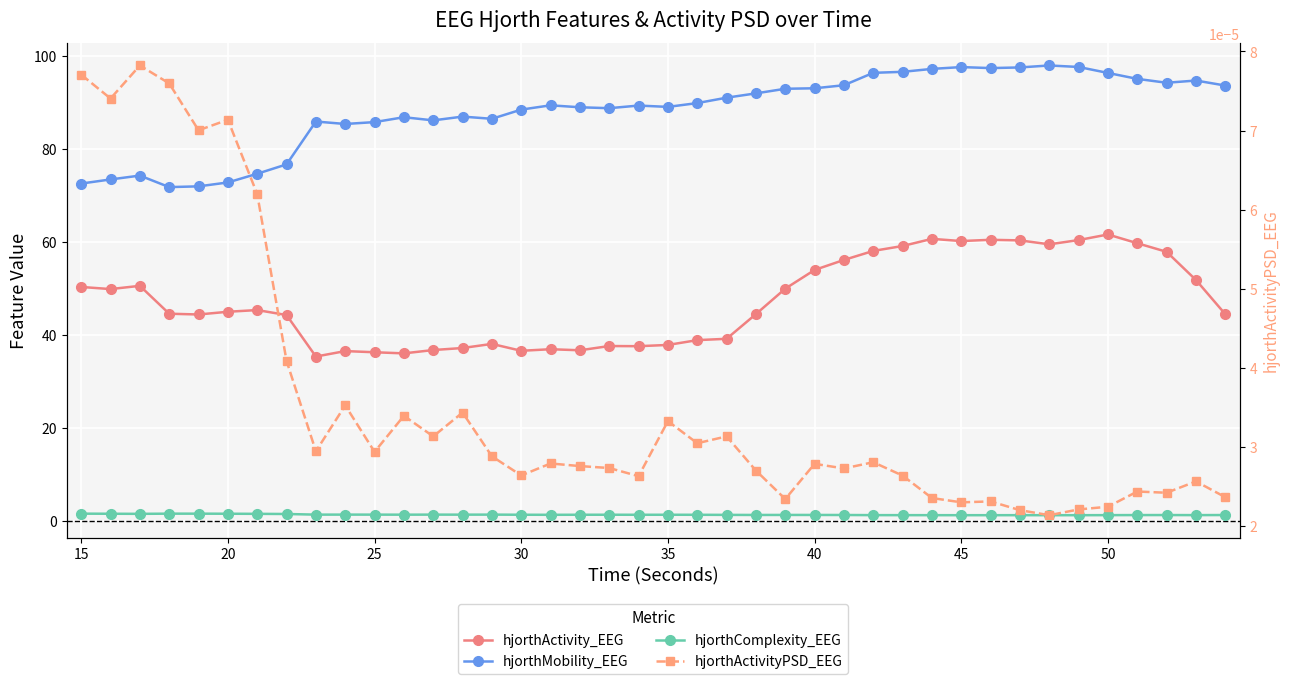

The hjorthComplexity_EEG series shows 1.5 at 25. True or false?

True